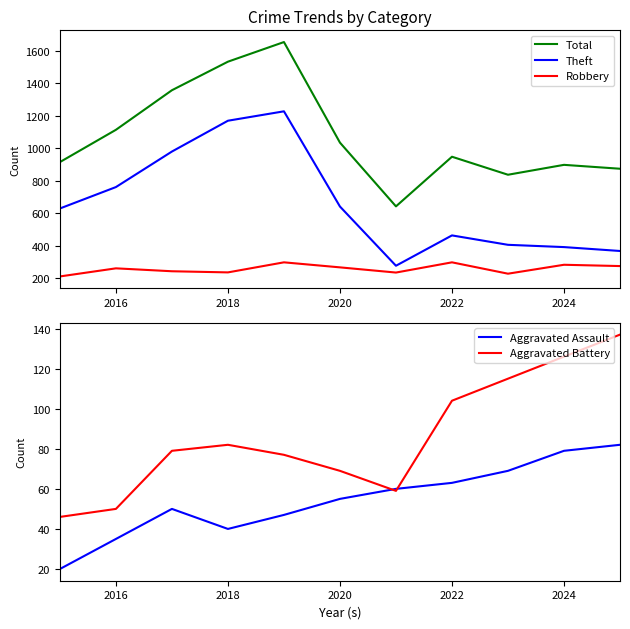

How many lines are shown in the chart?

5